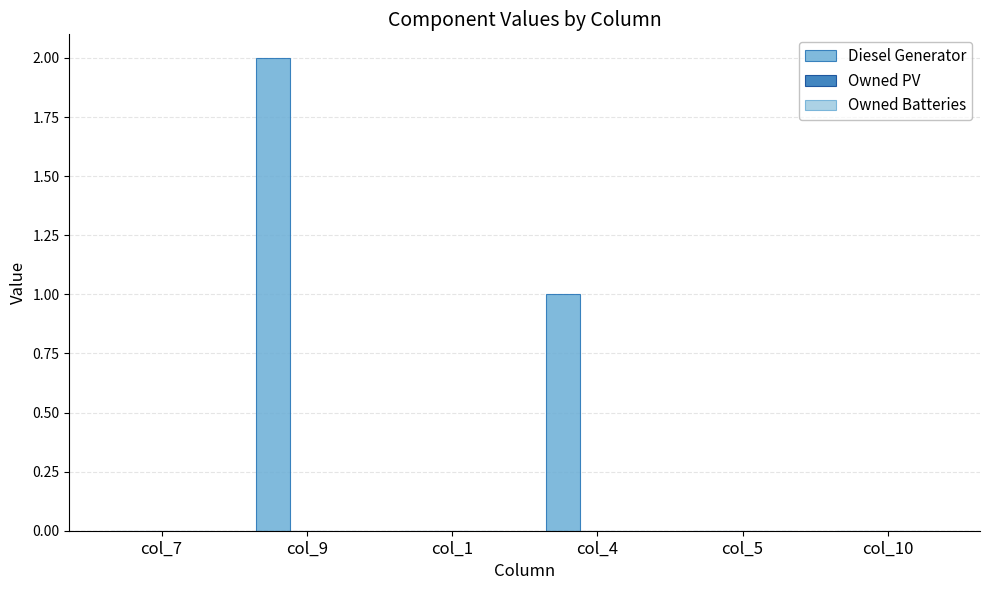

Reading left to right, extract all data points from this chart.

col_7=0	col_9=2	col_1=0	col_4=1	col_5=0	col_10=0